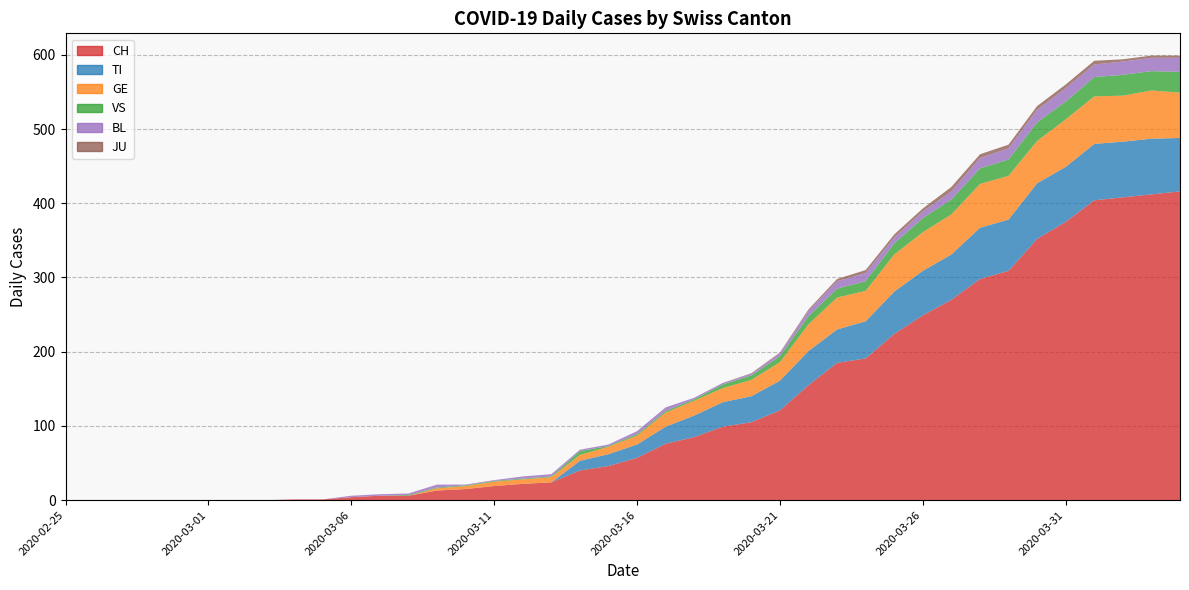

Reading left to right, list all the values displayed in this chart.

CH: 0	0	0	0	0	0	0	0	1	1	4	6	6	13	15	19	22	24	40	46	57	76	85	99	105	121	155	185	191	224	249	270	298	309	352	375	404	408	412	416
TI: 0	0	0	0	0	0	0	0	0	0	0	0	0	0	0	0	0	0	13	16	18	23	29	33	35	40	46	45	50	57	60	61	69	69	75	74	76	75	75	72
GE: 0	0	0	0	0	0	0	0	0	0	0	0	0	3	4	6	6	7	8	10	12	19	20	19	22	25	36	43	41	50	52	54	59	59	57	64	64	62	65	61
VS: 0	0	0	0	0	0	0	0	0	0	0	0	1	1	1	1	1	1	5	1	2	2	2	5	6	8	11	12	13	15	19	20	21	22	25	24	26	28	26	28
BL: 0	0	0	0	0	0	0	0	0	0	2	2	2	4	1	1	3	3	2	2	4	5	2	2	2	4	7	10	11	8	9	11	14	15	17	18	17	18	18	19
JU: 0	0	0	0	0	0	0	0	0	0	0	0	0	0	0	0	0	0	0	0	0	0	0	0	1	1	2	3	4	4	4	6	5	5	5	5	5	3	3	3